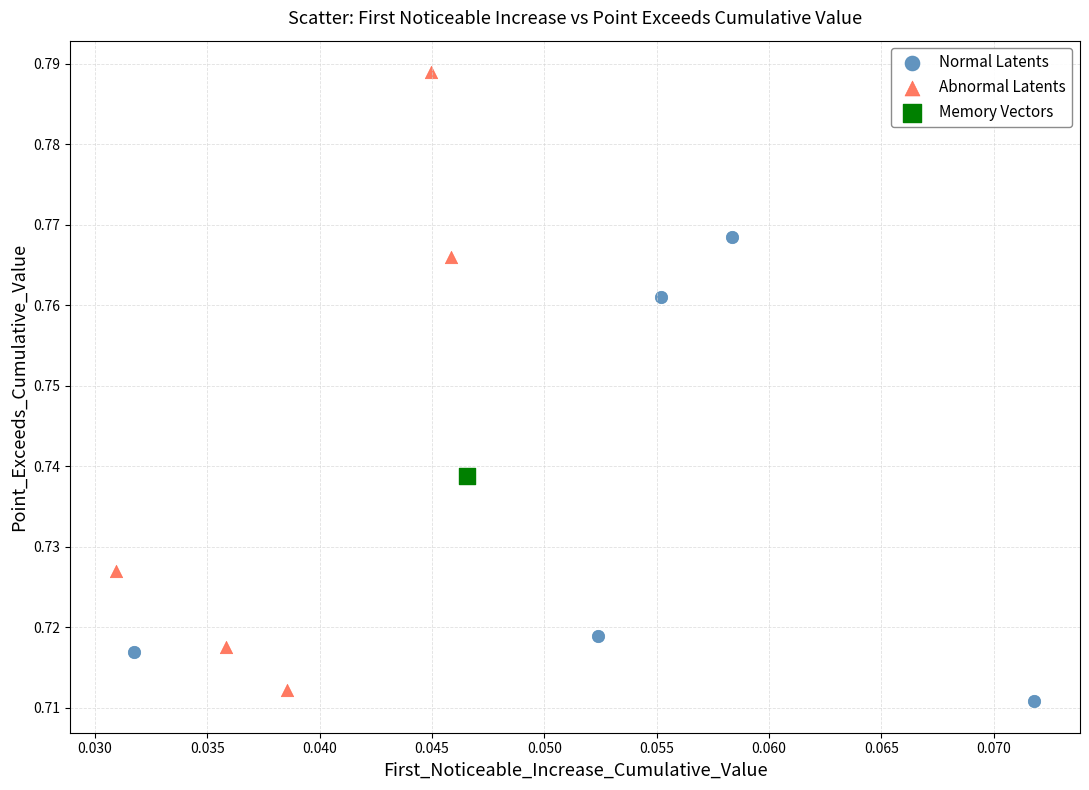

Which series contains the lowest Y value?

Normal Latents